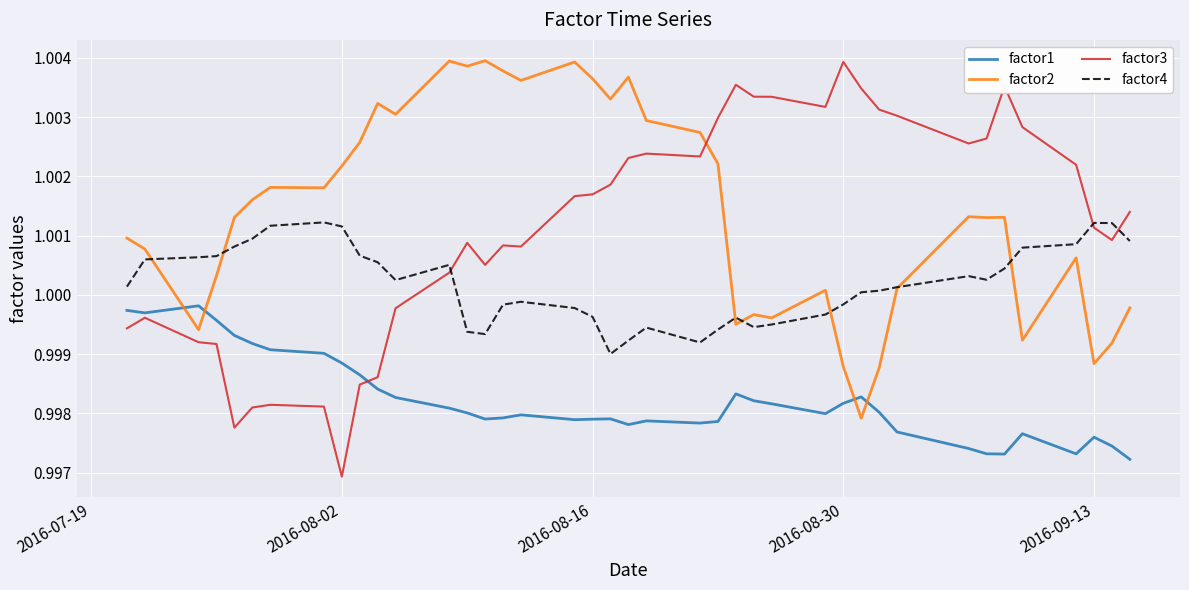

How many intersections are there between factor2 and factor3?

1